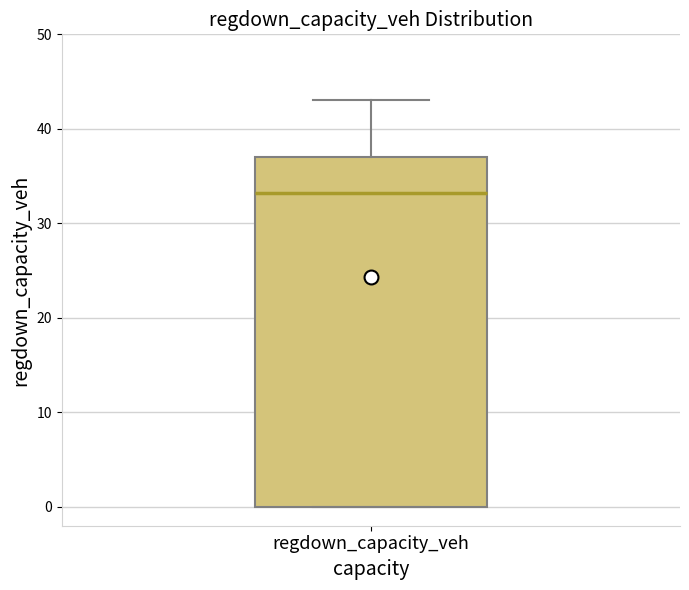

Where does the upper whisker of the box for regdown_capacity_veh end on the y-axis? The values are not printed on the chart, so give them approximately, as read against the axis.

43